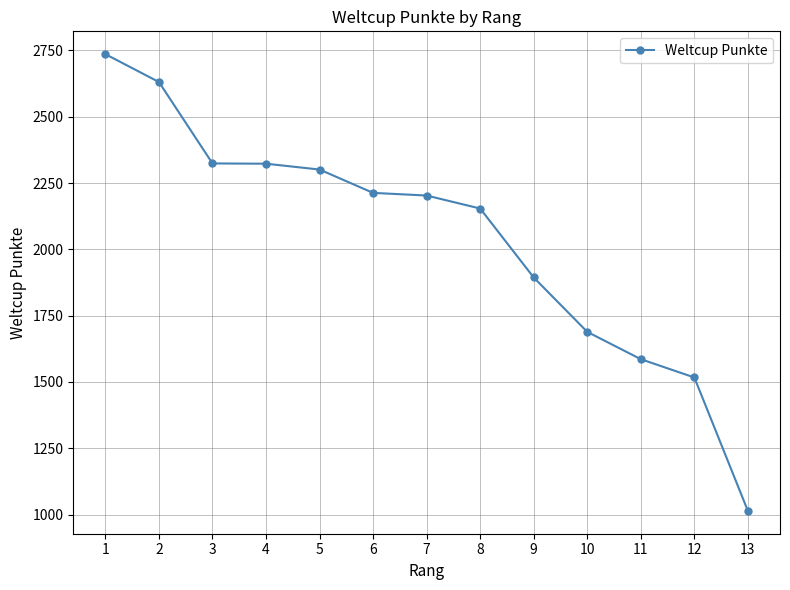

Approximately how many times larger is the value at 3 compared to 2?

0.9